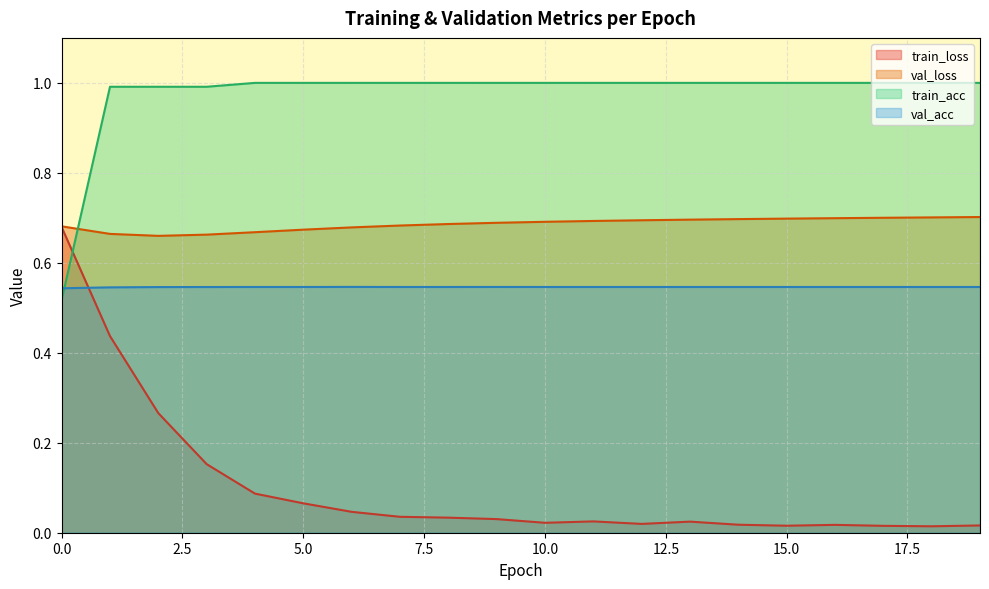

In val_loss, how many points are lower than both neighbors (excluding endpoints)?

1